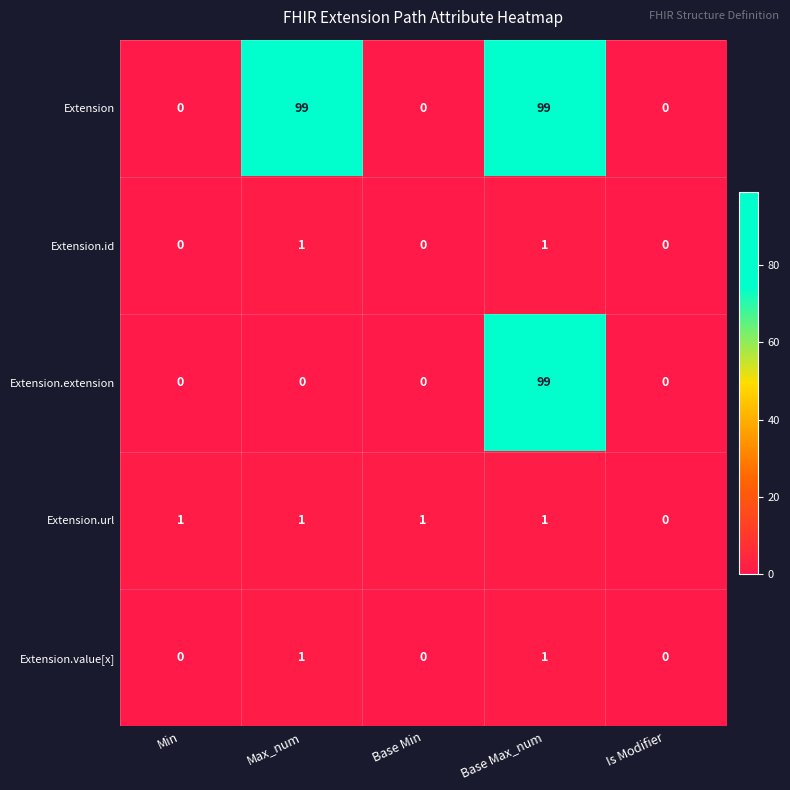

How many values in Extension.extension are above zero?

1